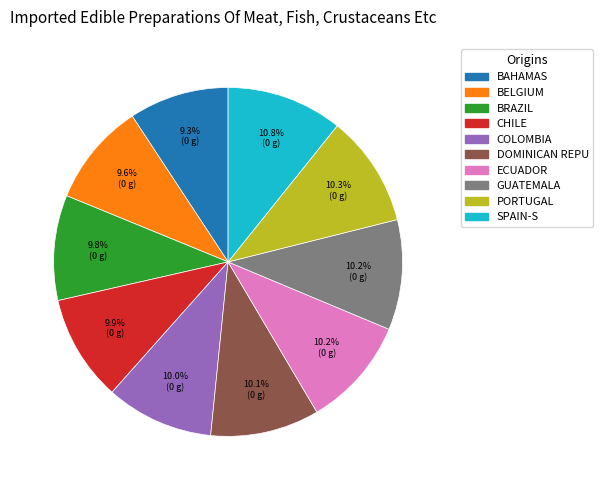

Is there any slice that represents more than half of the pie?

No